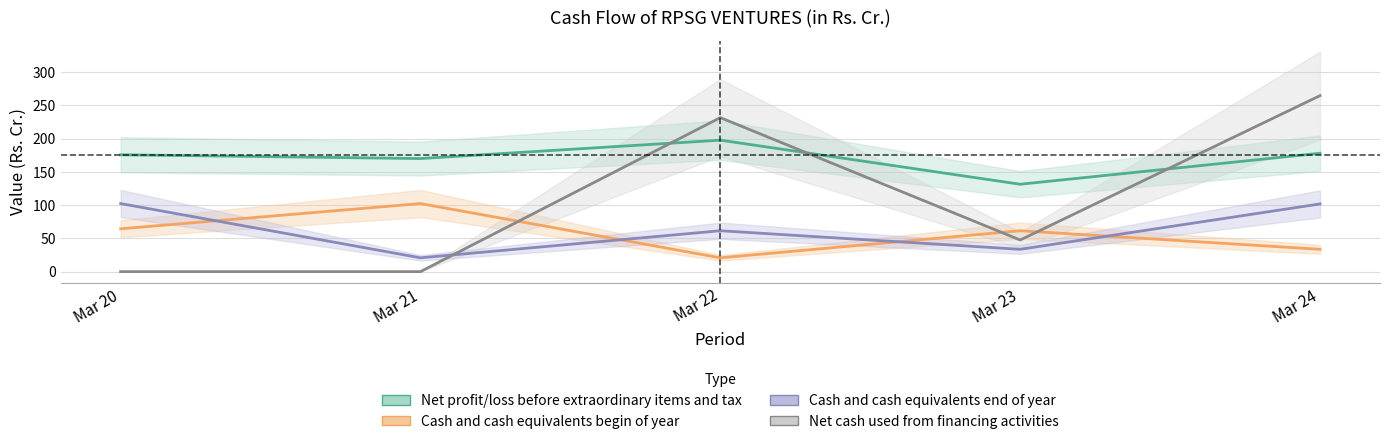

At which label does Cash and cash equivalents begin of year first exceed 61?

Mar 20